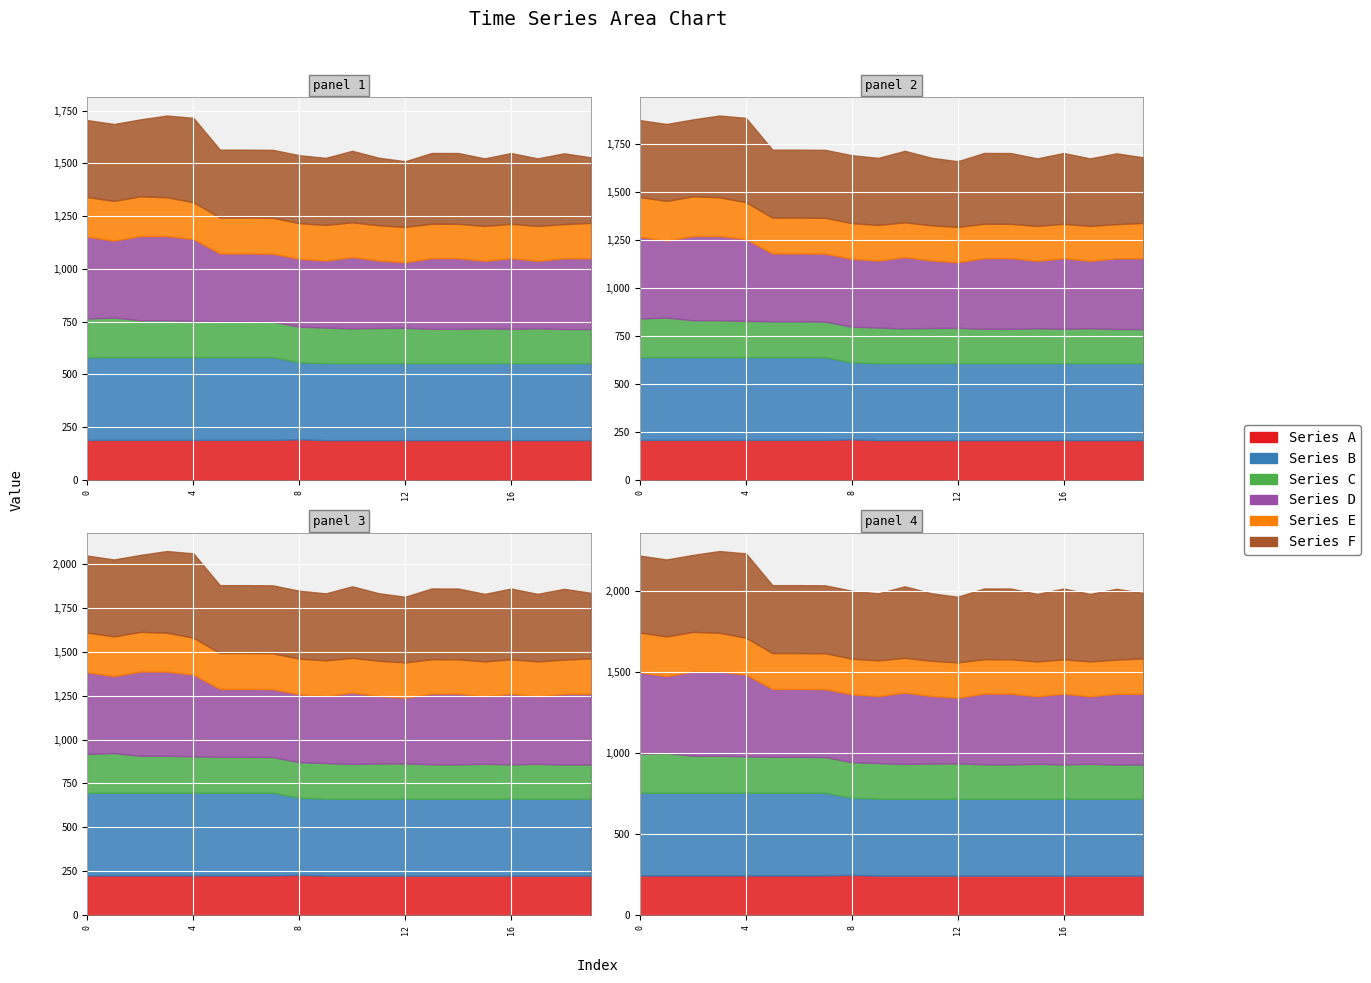

Between 12 and 18, which is larger?

12